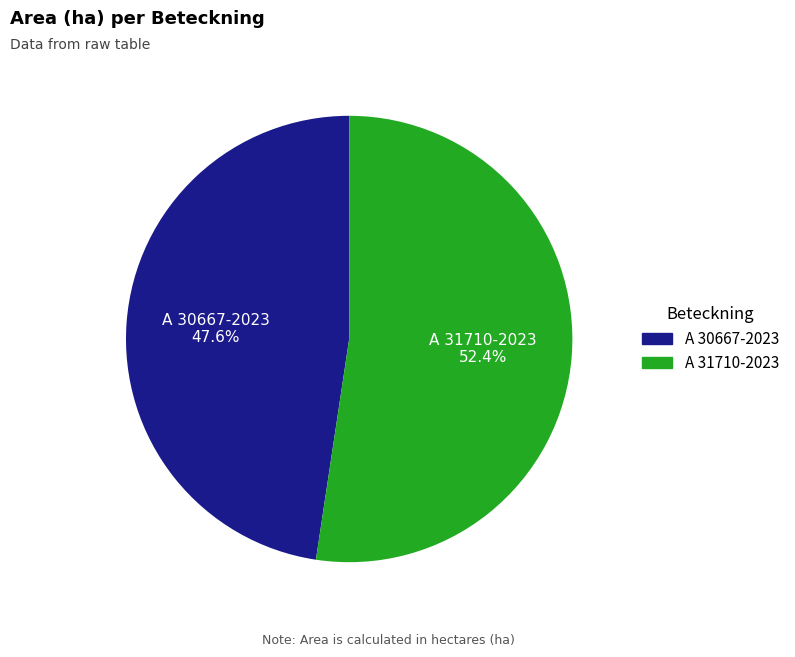

Count the number of slices in the pie.

2